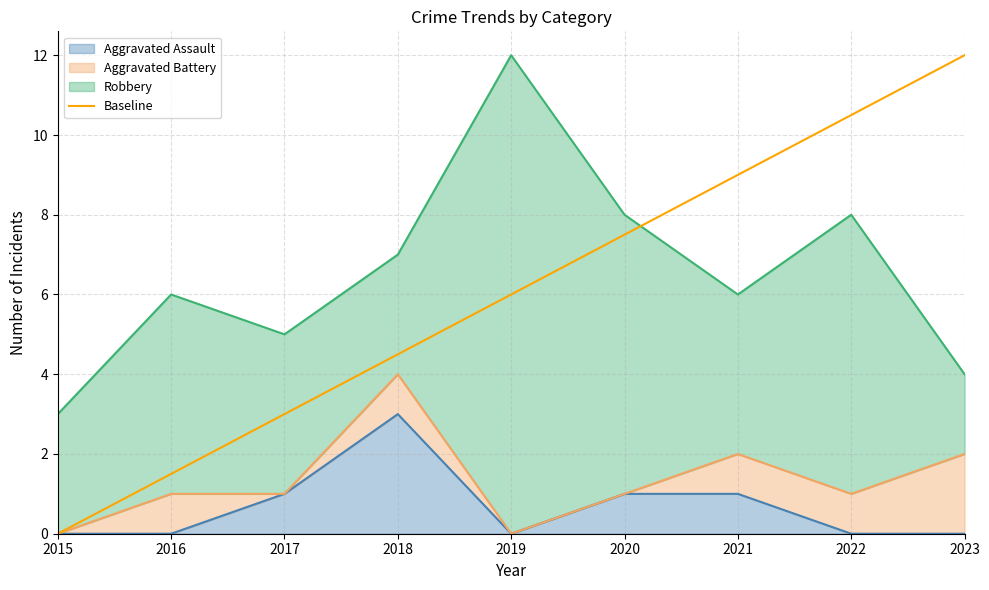

True or false: the data shows 10.5 at 2022.

True